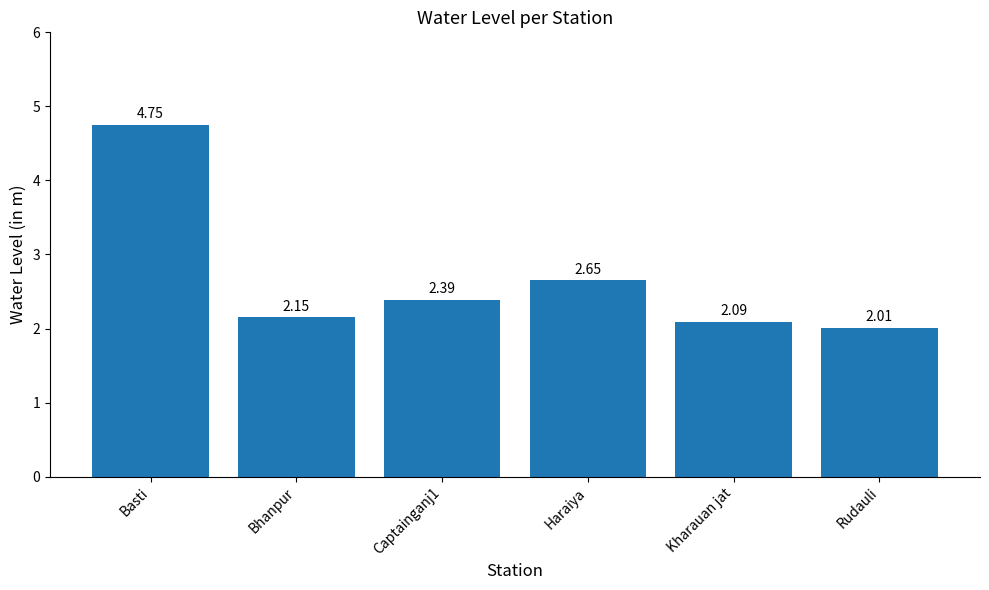

True or false: the data shows 1.2 at Rudauli.

False